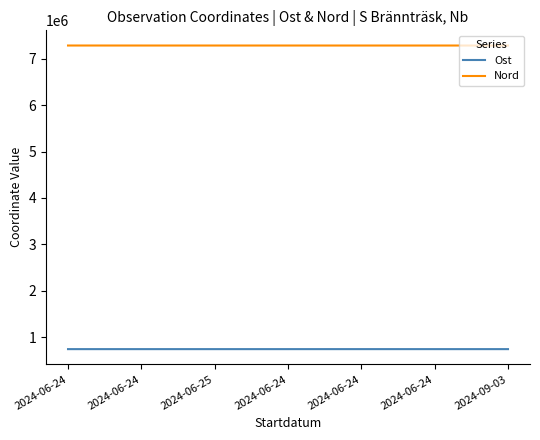

True or false: Ost has a value of 1281972 at 2024-06-24.

False